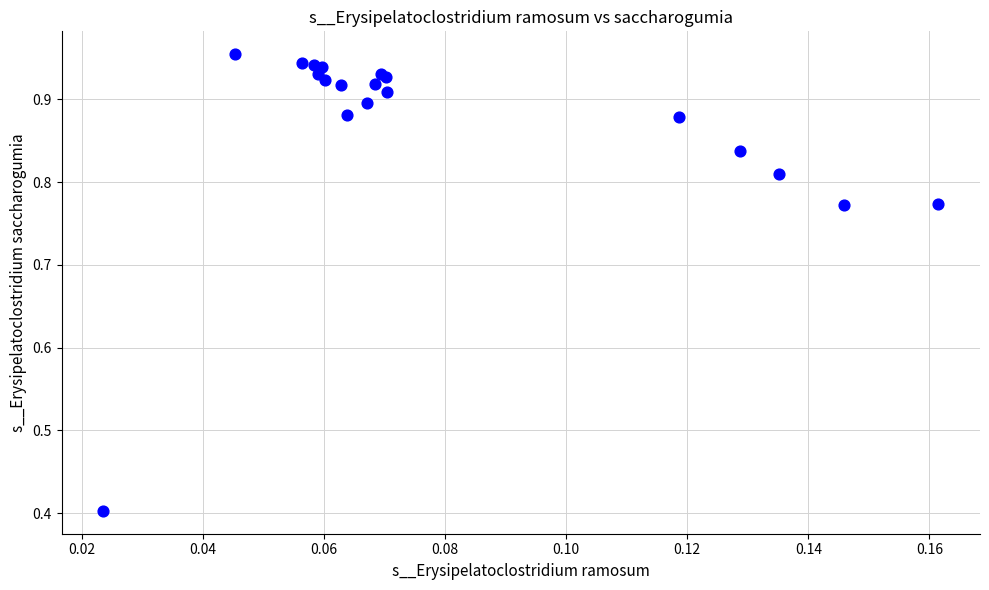

What Y value in the scatter plot is closest to 0?

0.4